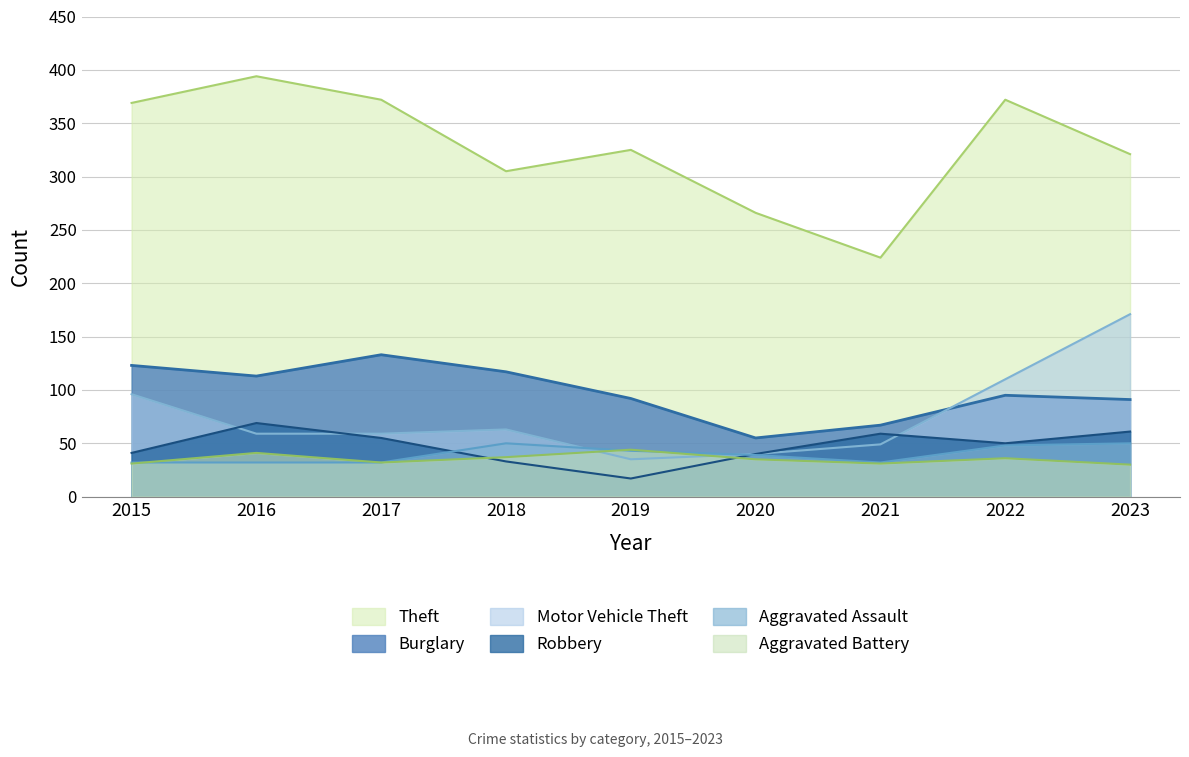

Reading left to right, transcribe all the data shown in this chart.

Theft: 2015=369	2016=394	2017=372	2018=305	2019=325	2020=266	2021=224	2022=372	2023=321
Burglary: 2015=123	2016=113	2017=133	2018=117	2019=92	2020=55	2021=67	2022=95	2023=91
Motor Vehicle Theft: 2015=96	2016=59	2017=59	2018=63	2019=35	2020=40	2021=49	2022=110	2023=171
Robbery: 2015=41	2016=69	2017=55	2018=33	2019=17	2020=40	2021=59	2022=50	2023=61
Aggravated Assault: 2015=32	2016=32	2017=32	2018=50	2019=43	2020=39	2021=32	2022=48	2023=50
Aggravated Battery: 2015=31	2016=41	2017=32	2018=37	2019=44	2020=35	2021=31	2022=36	2023=30